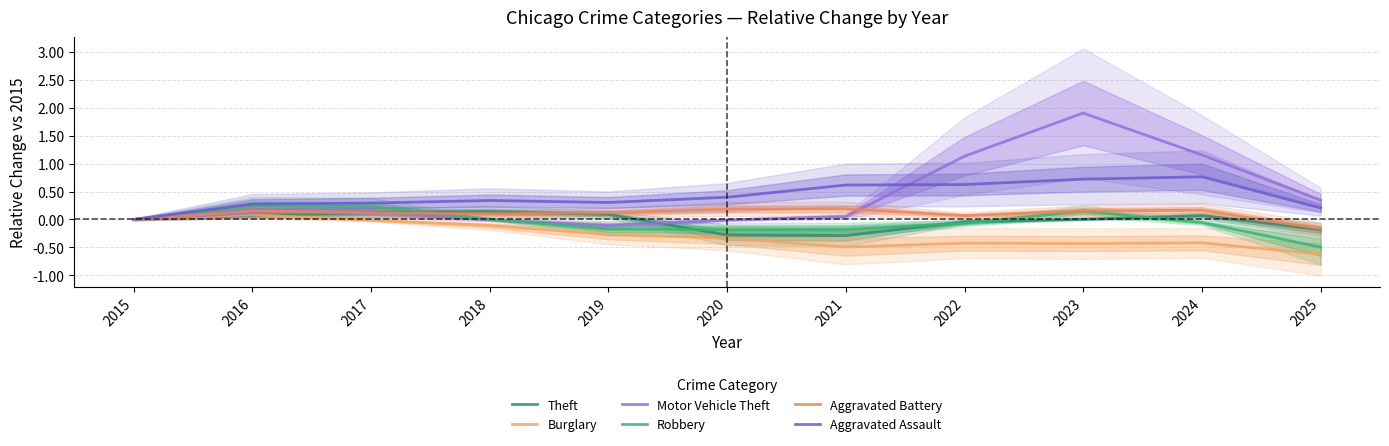

How many lines are shown in the chart?

6